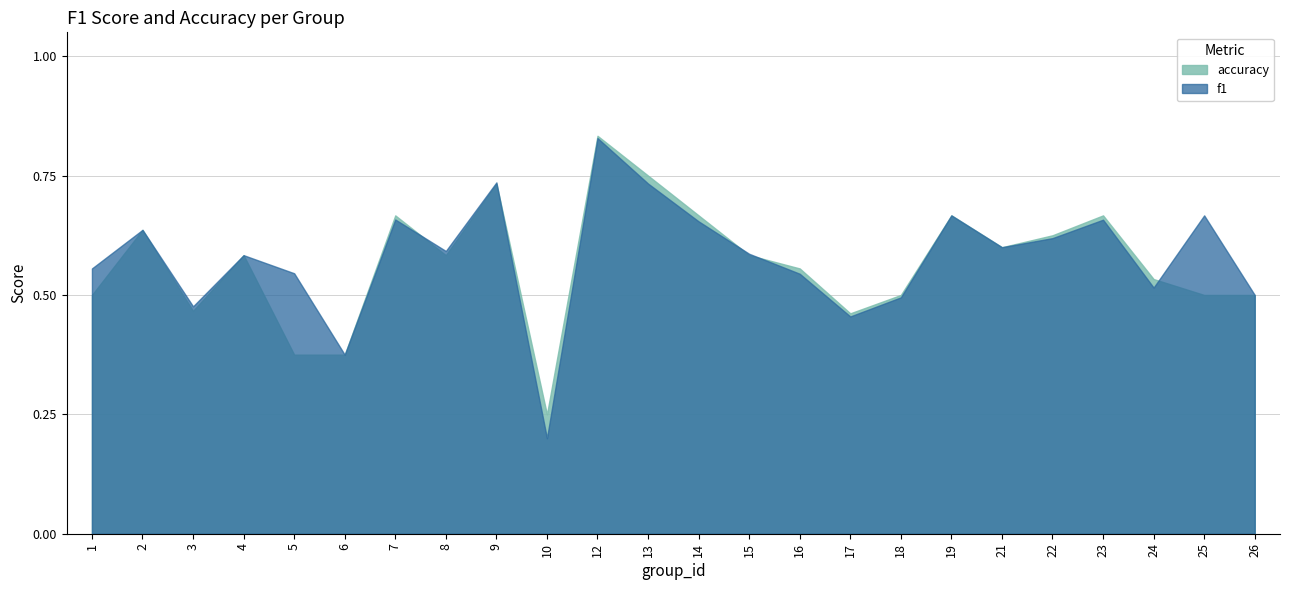

True or false: f1 has a value of 0.3 at 1.

False